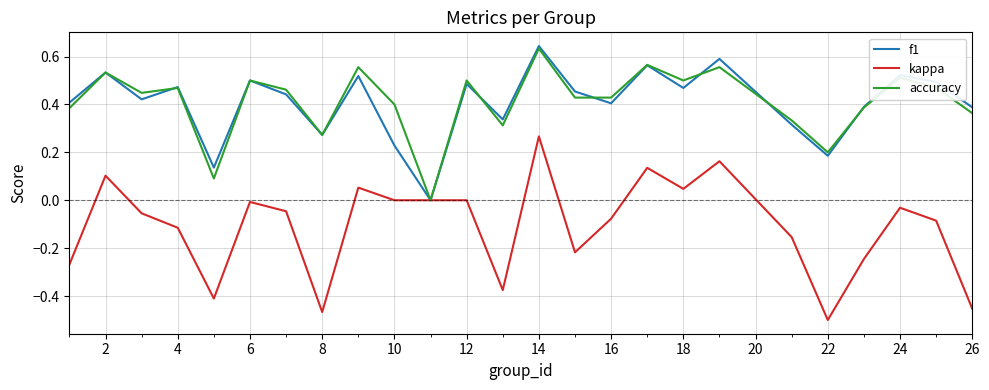

Does the chart display data point markers on the line(s)?

No